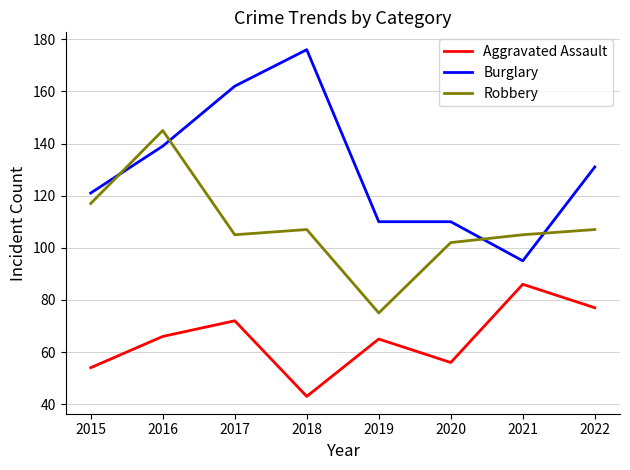

At how many categories does at least one series exceed 135?

3